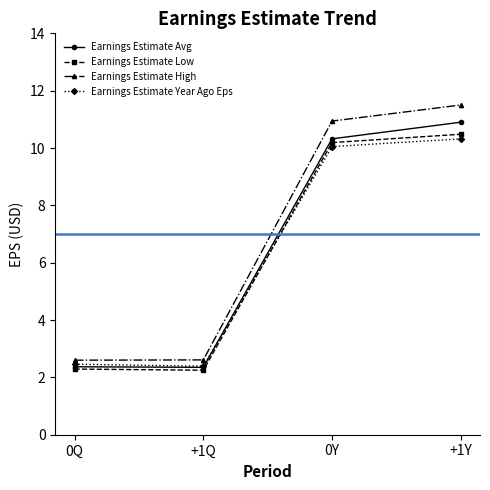

True or false: Earnings Estimate Avg has more than 0 interior local peaks.

False